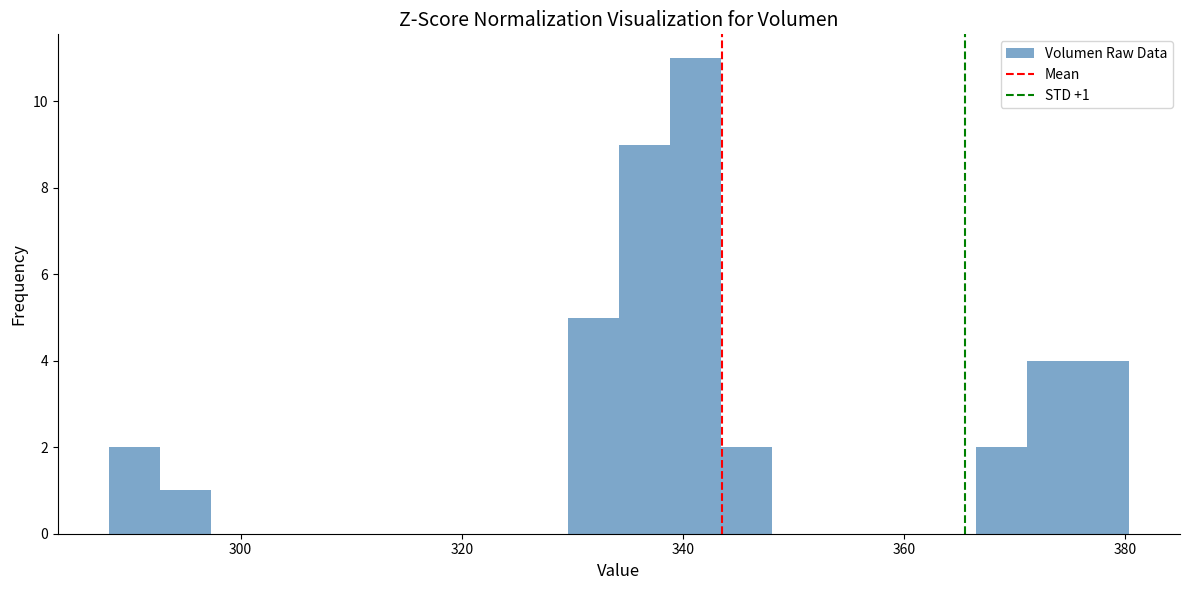

Read against the x-axis, roughly where is the centre of the tallest bar?

342